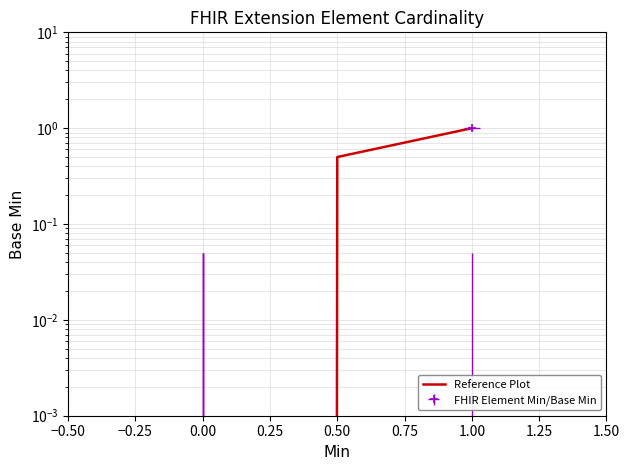

Reading left to right, list all the values displayed in this chart.

0.0	0.5	1.0